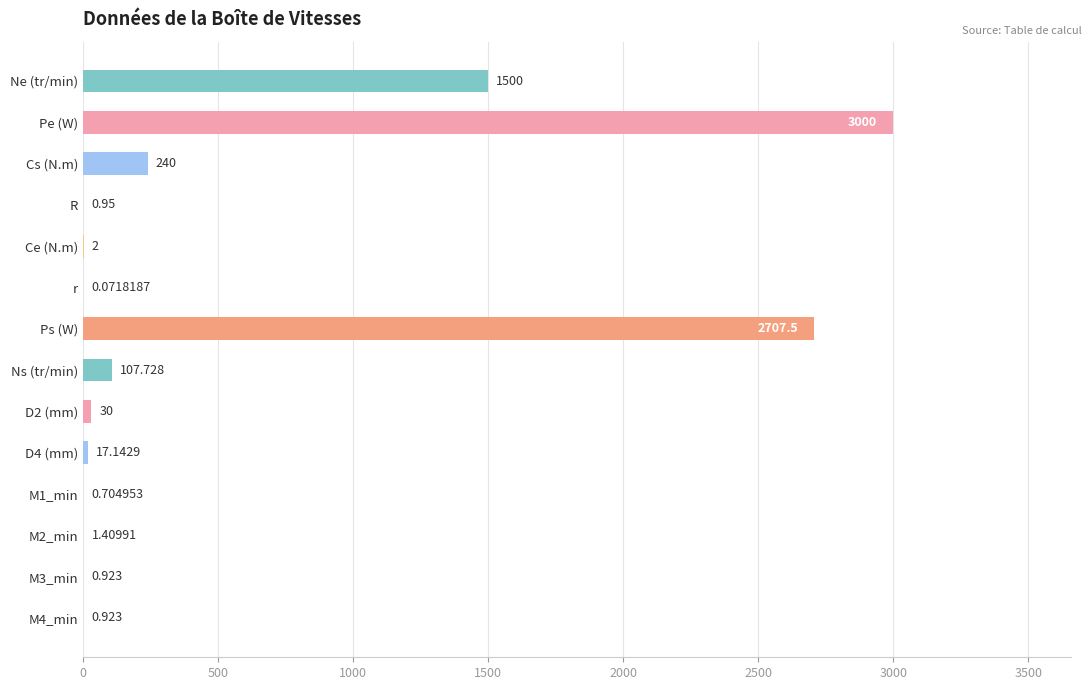

Where is the data nearest to the value 1500?

Ne (tr/min)